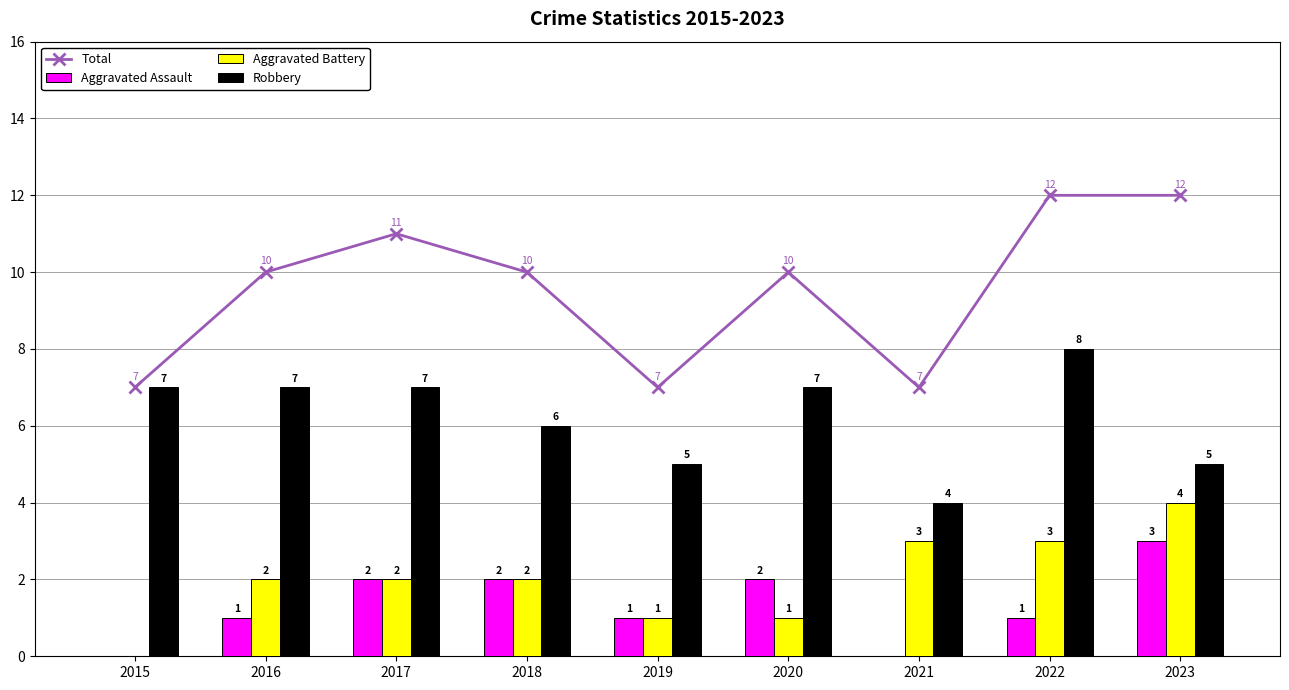

The Aggravated Assault series shows 1 at 2022. True or false?

True